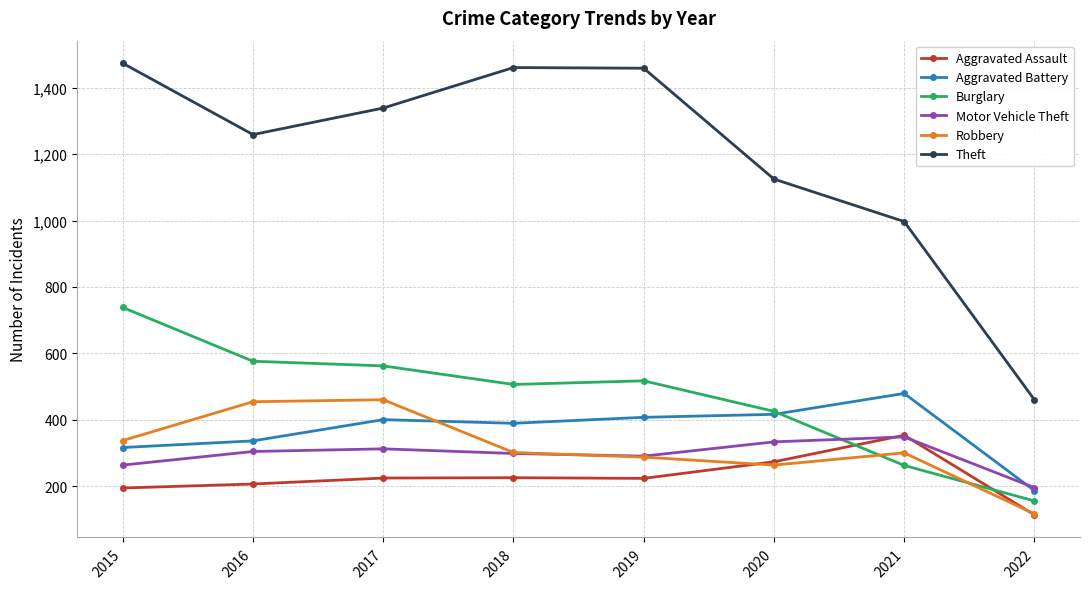

True or false: Burglary has more than 2 points higher than both neighbors.

False